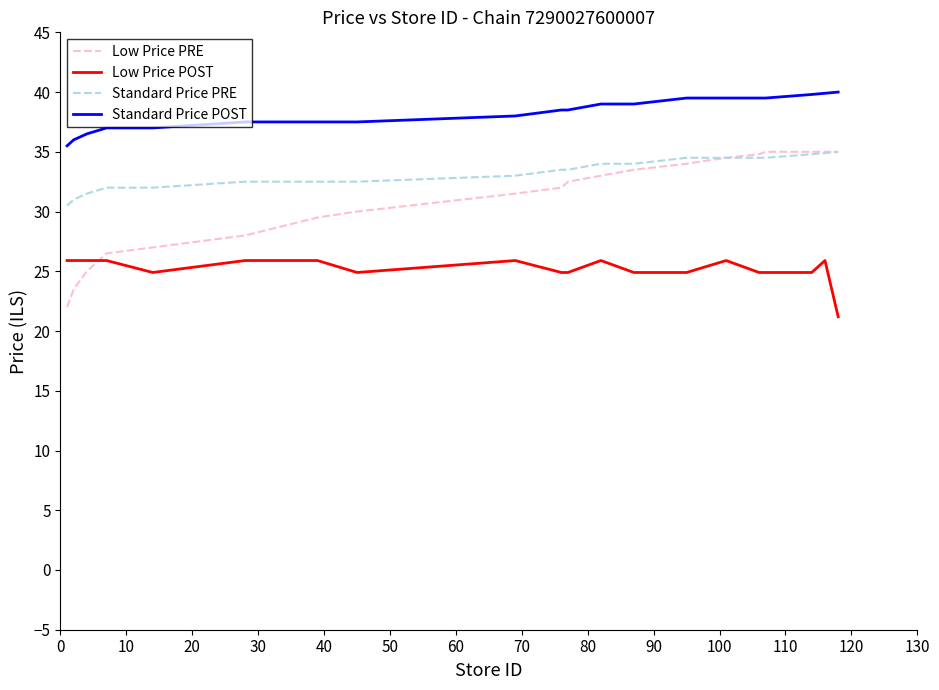

Which series has the largest total across all categories?

Standard Price POST